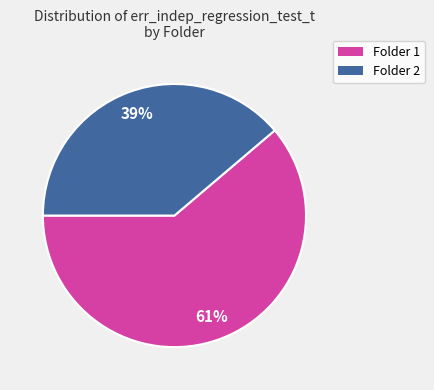

Is there a majority slice in this chart?

Yes